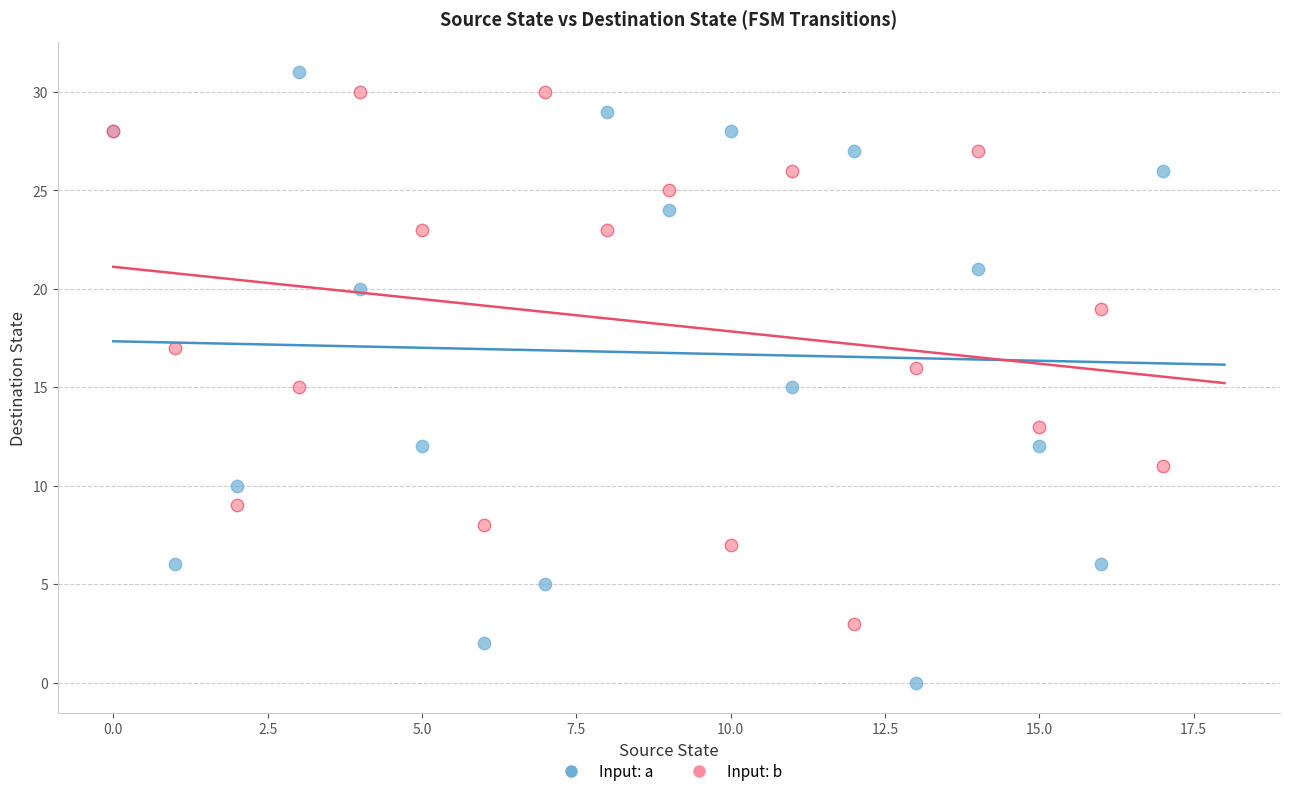

Which series has the largest Y range (max minus min)?

Input: a